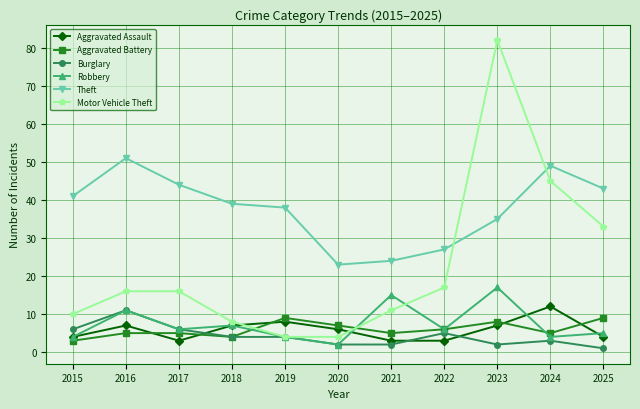

What are all the series names shown in the legend?

Aggravated Assault, Aggravated Battery, Burglary, Robbery, Theft, Motor Vehicle Theft